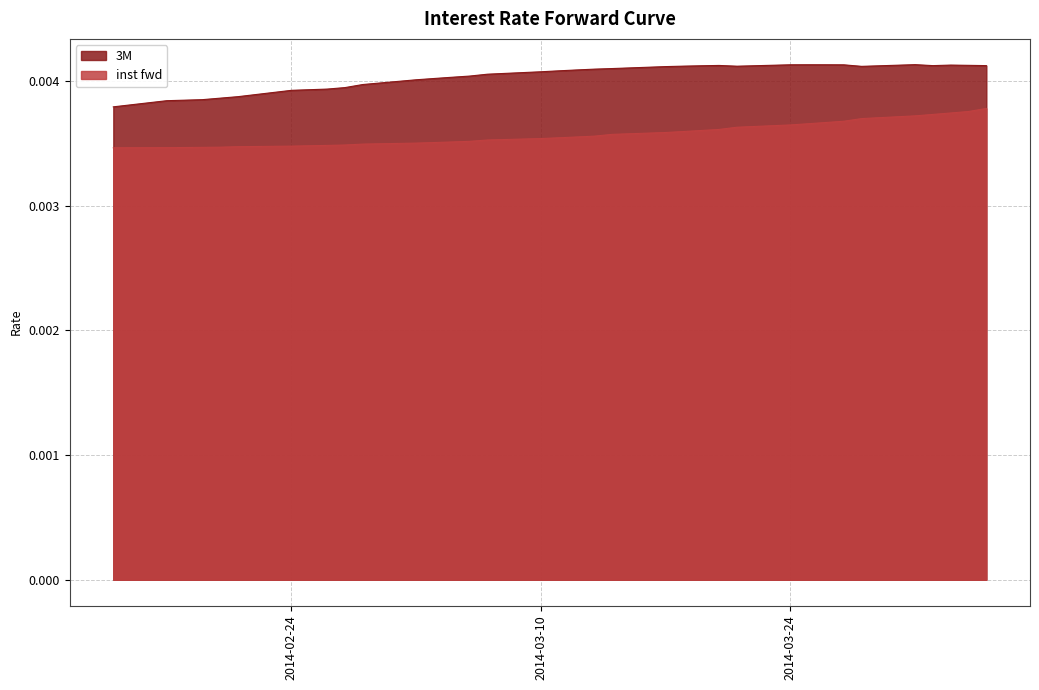

Between 2014-03-14 and 2014-03-04, which is larger?

2014-03-14